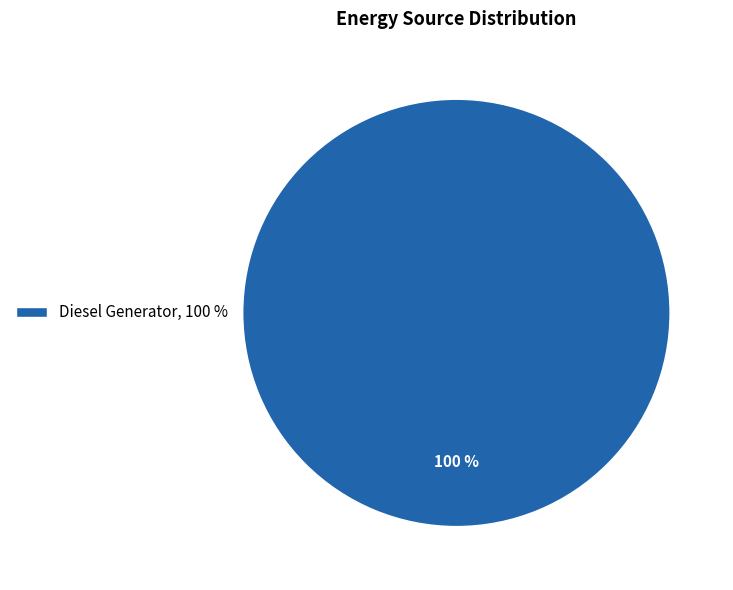

Does any single category account for the majority?

Yes